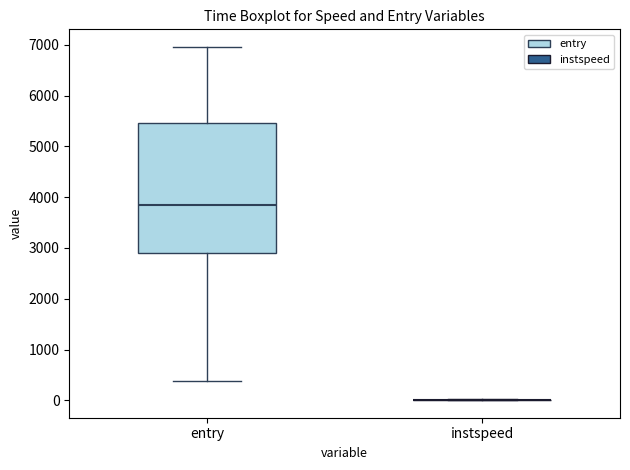

Which box is the tallest, from its lower edge to its upper edge?

entry